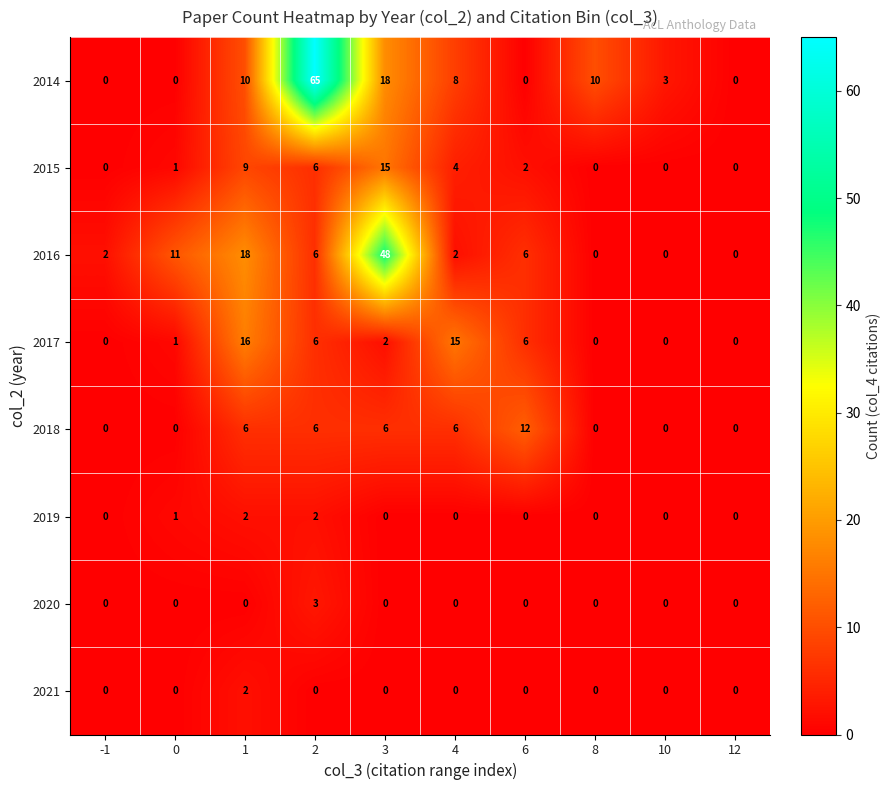

Count the 2020 values in the range 0 to 1.

9